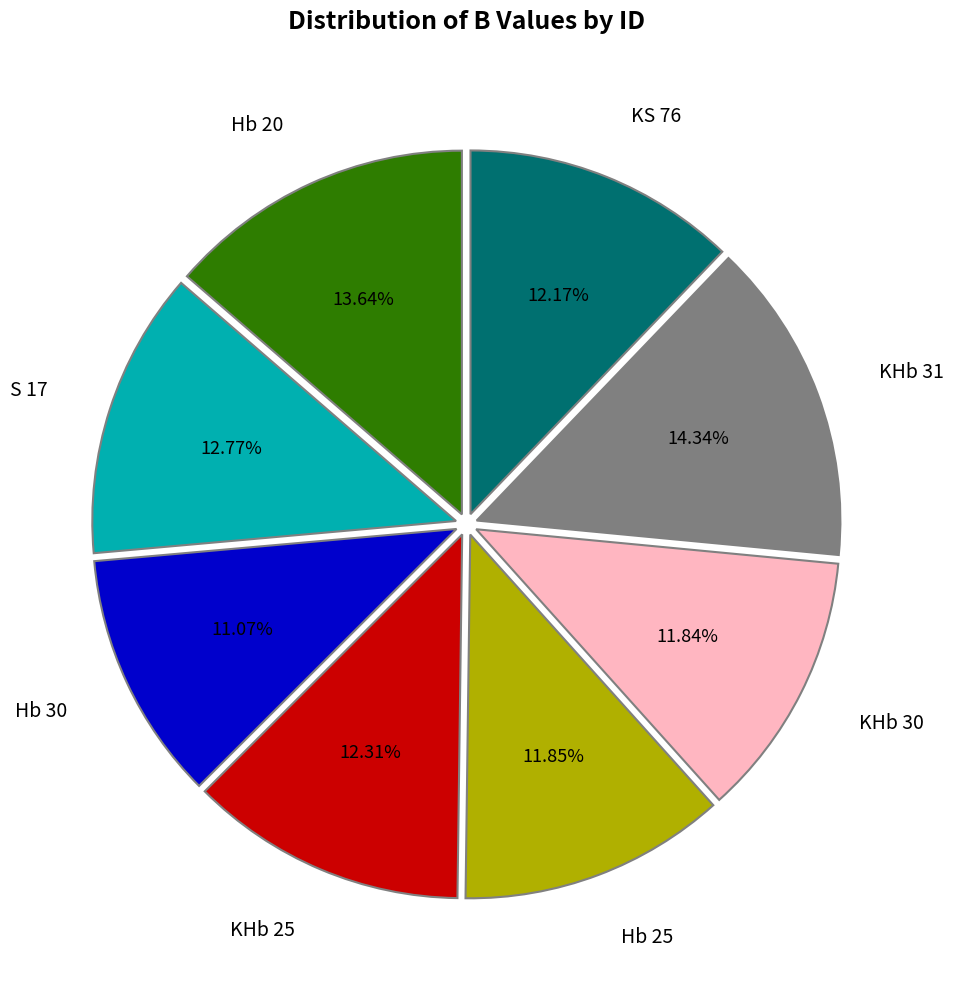

What percentage do KS 76 and KHb 25 together represent?

24.5%